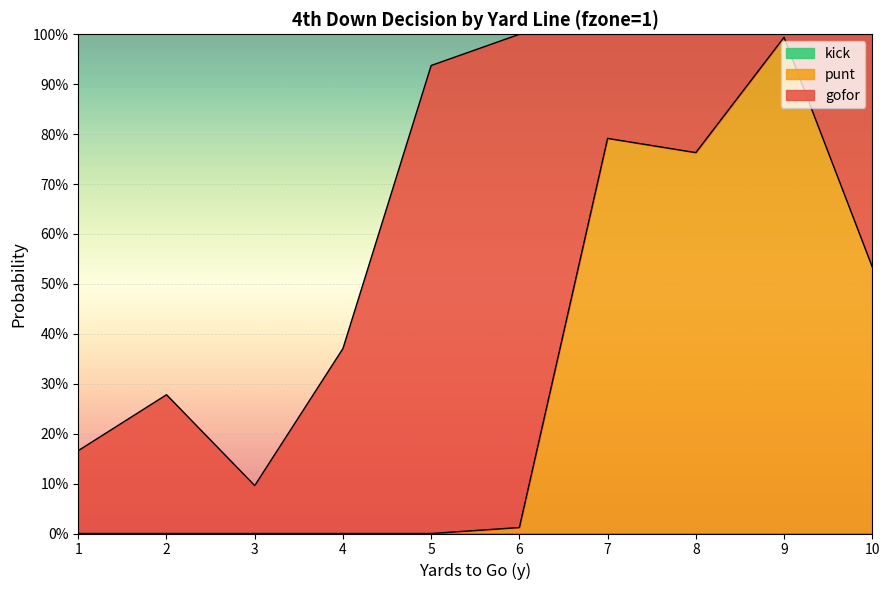

True or false: gofor and punt cross at least once.

True